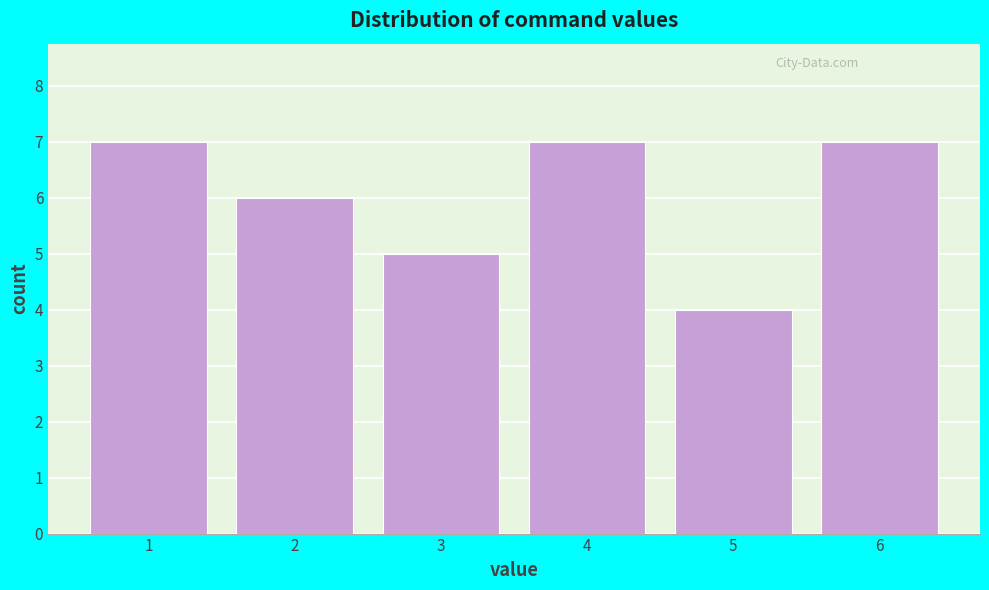

Reading left to right, extract all data points from this chart.

1=7	2=6	3=5	4=7	5=4	6=7